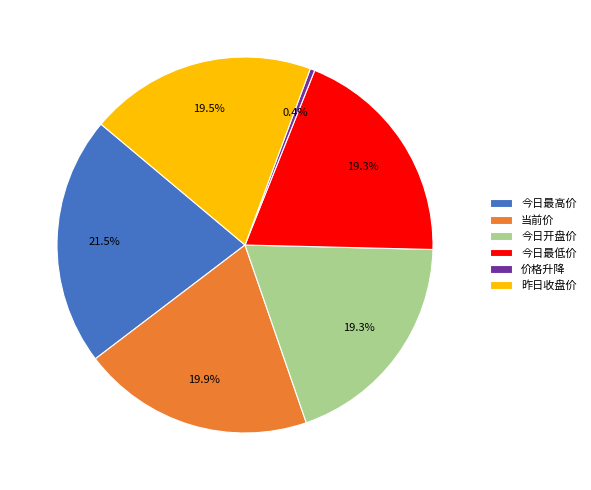

Combined, do 今日开盘价 and 当前价 account for over 50%?

No